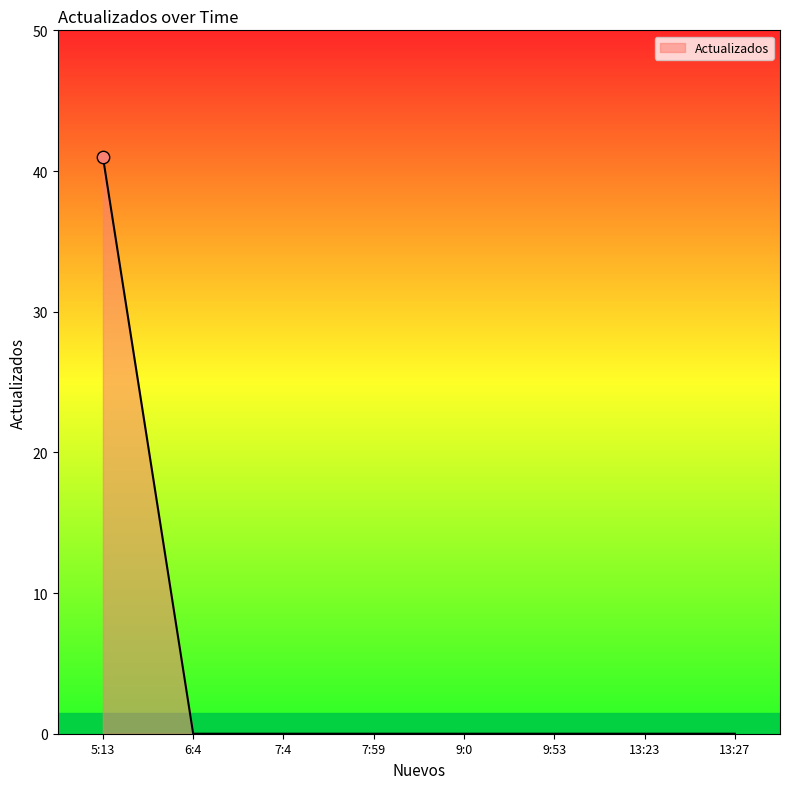

Which has a higher value, 5:13 or 7:59?

5:13